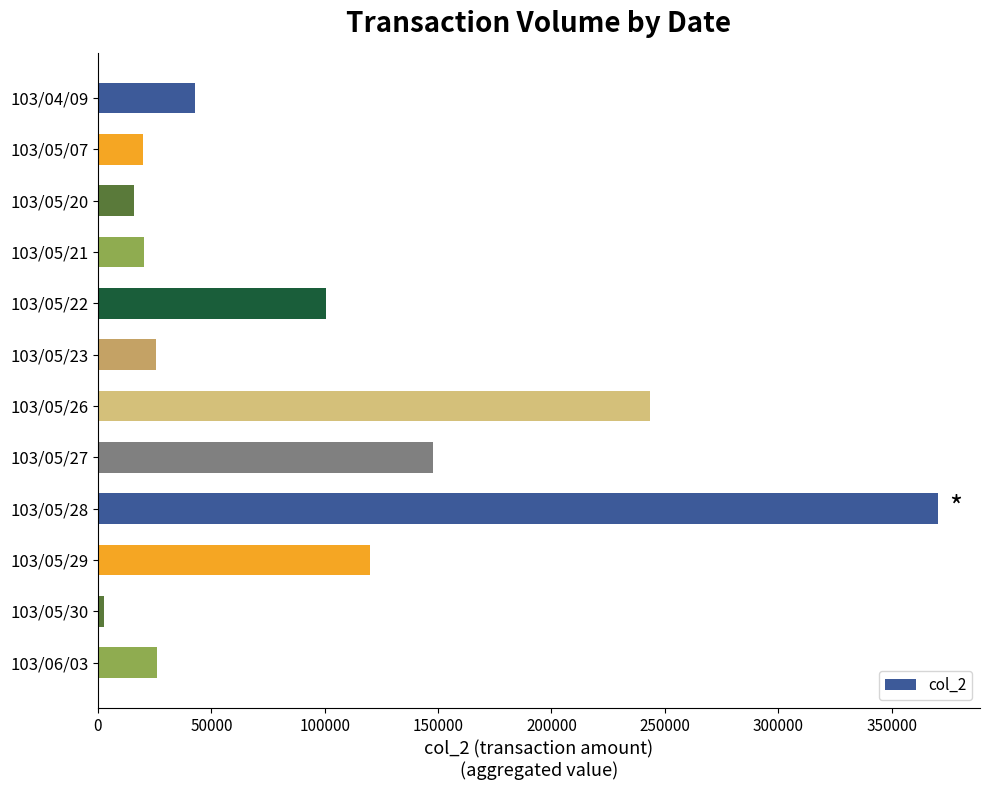

Where is the data nearest to the value 186585?

103/05/27